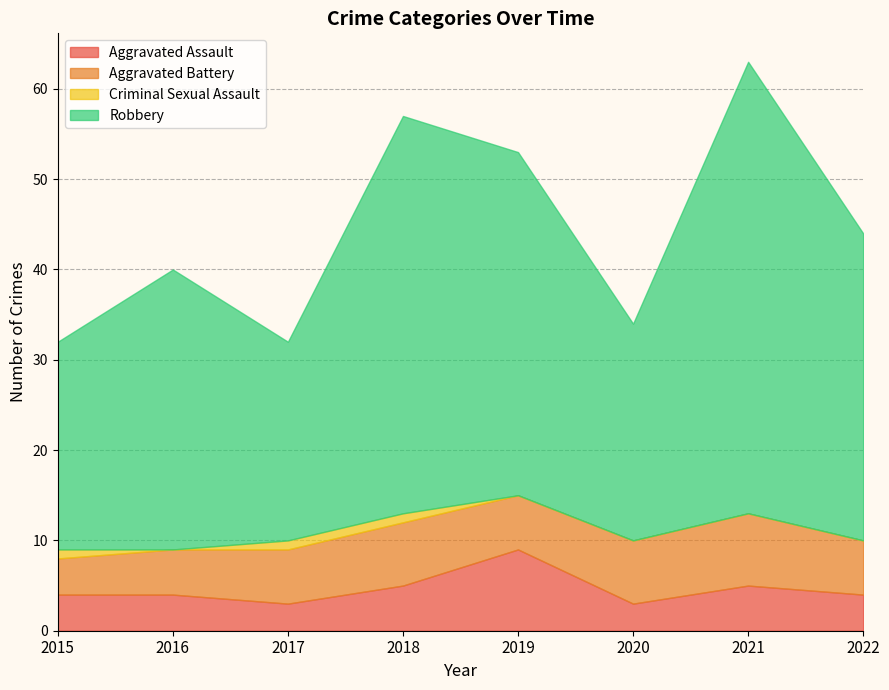

True or false: Criminal Sexual Assault and Robbery cross at least once.

False